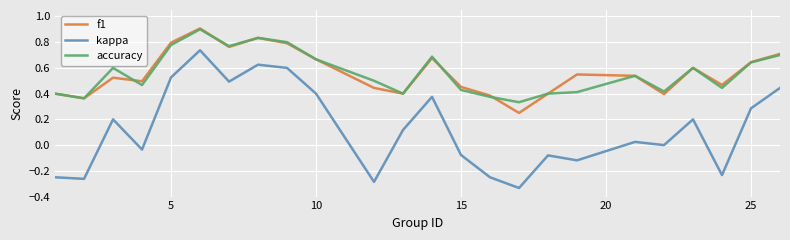

True or false: accuracy and kappa cross at least once.

False